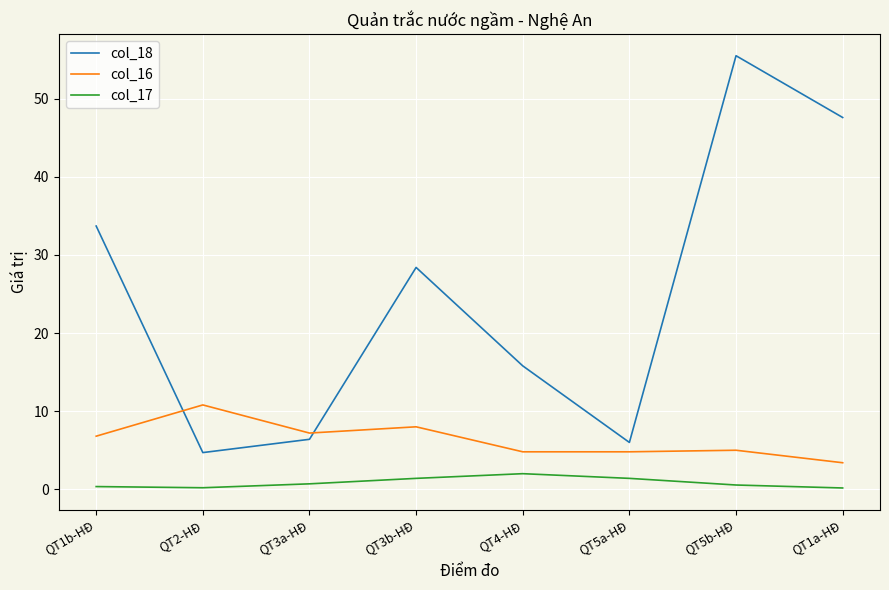

What position from the right is QT4-HĐ?

4